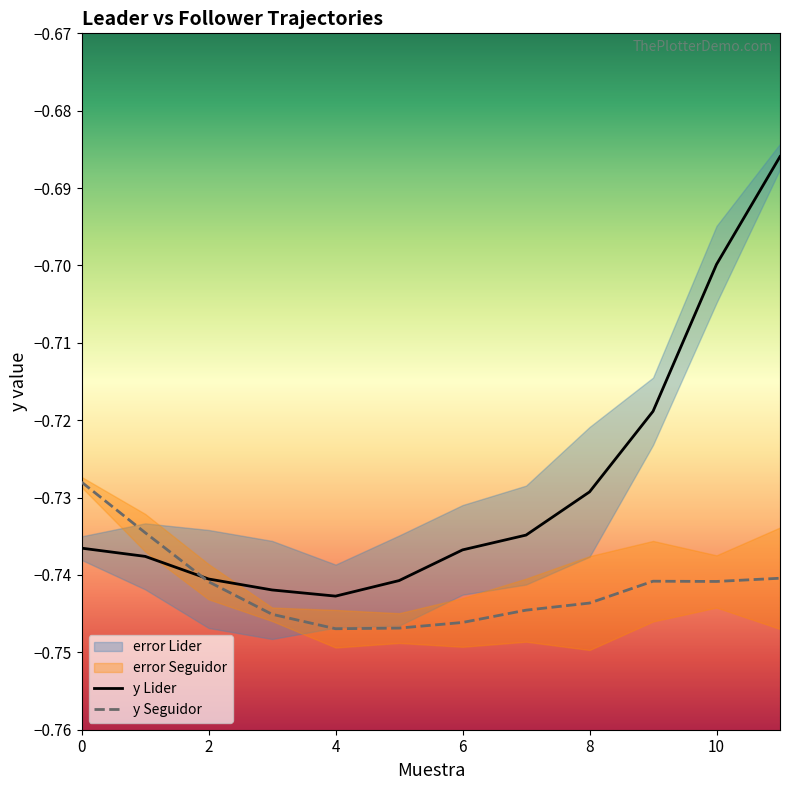

Is this an area chart (filled region under the line)?

No